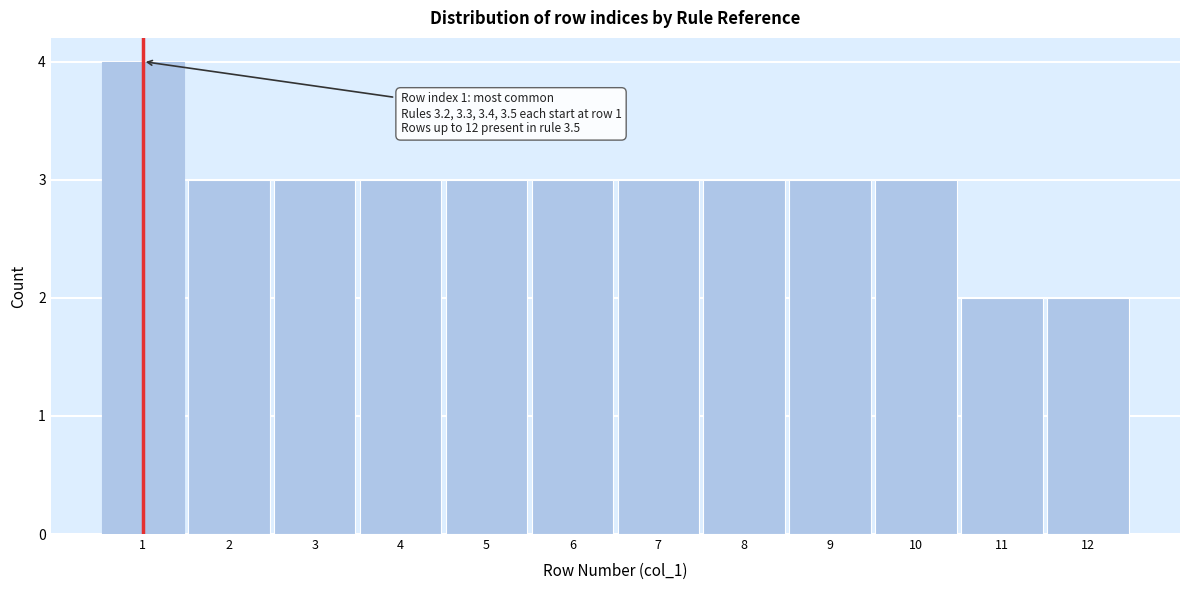

Which range on the x-axis has the tallest bar?

0.5 to 1.5